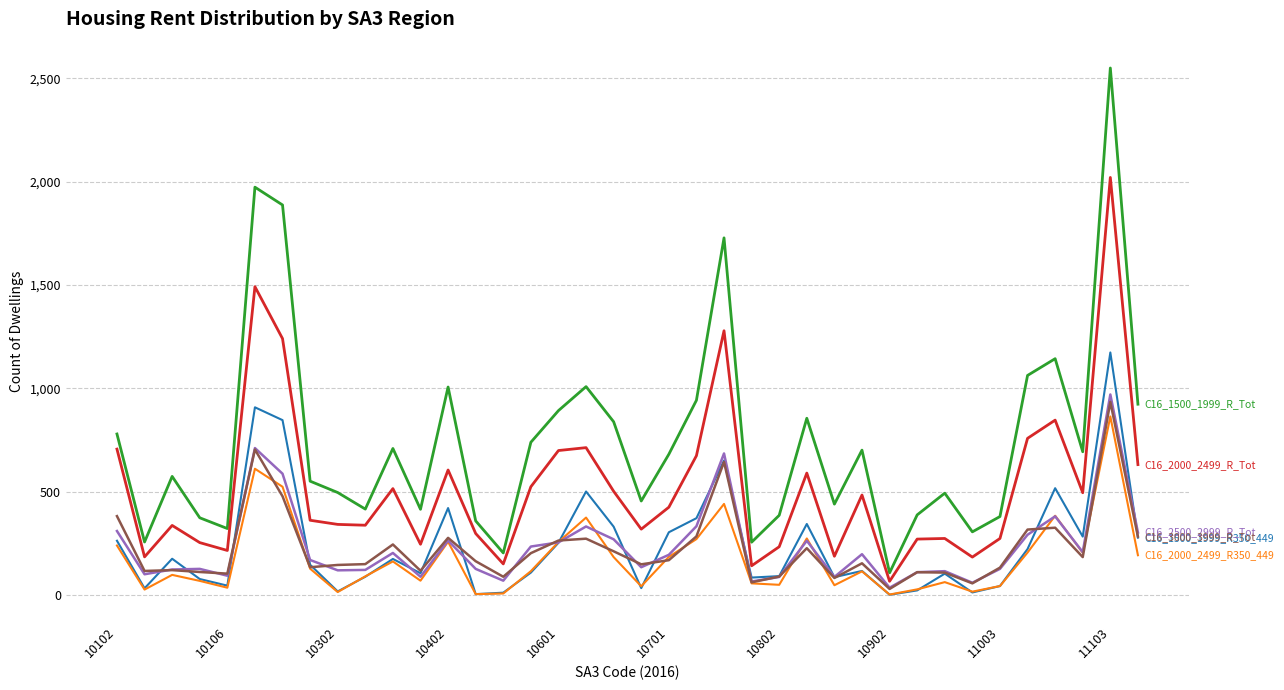

Does the chart have visible grid lines?

Yes